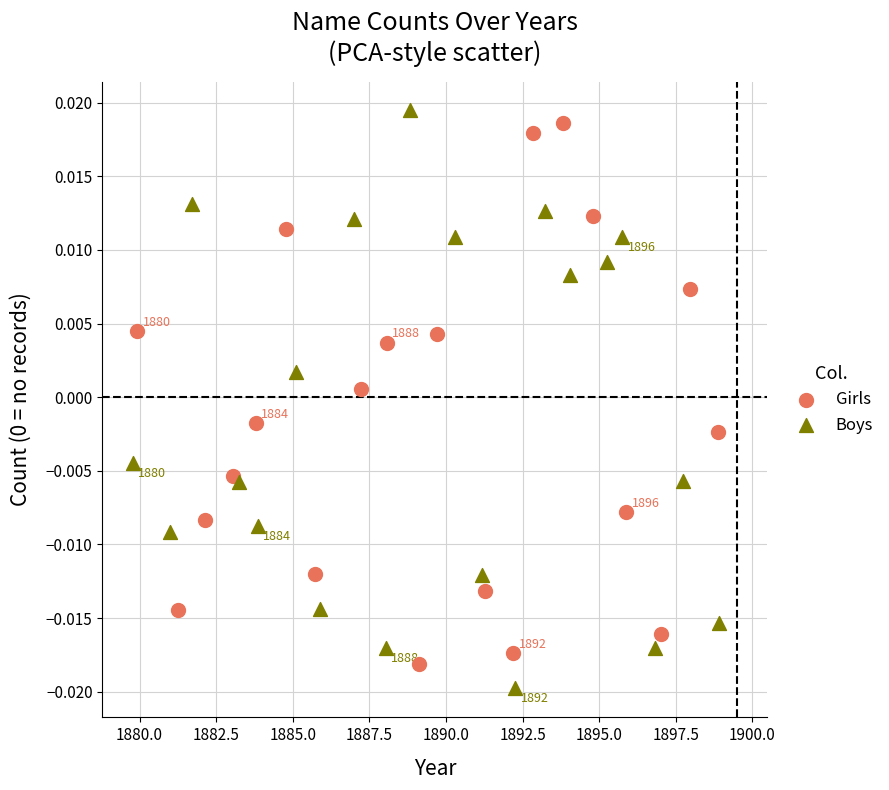

What are all the series names shown in the legend?

Girls, Boys